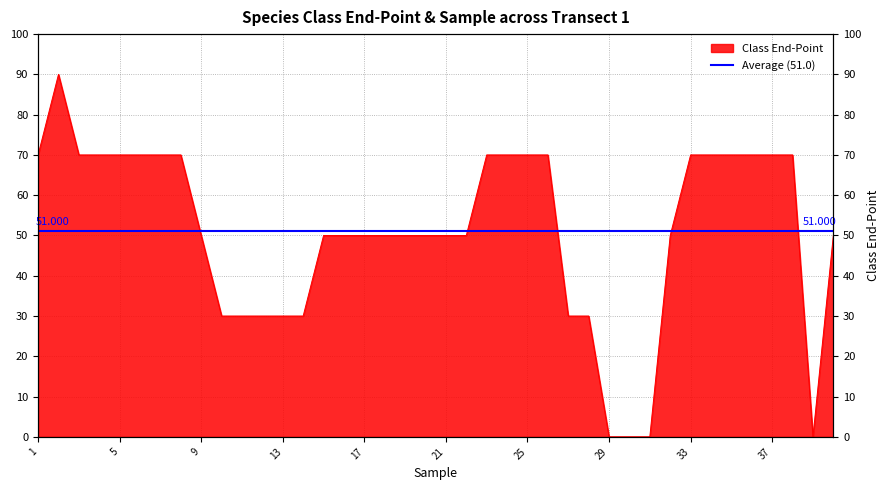

True or false: the data shows 70 at 37.

True